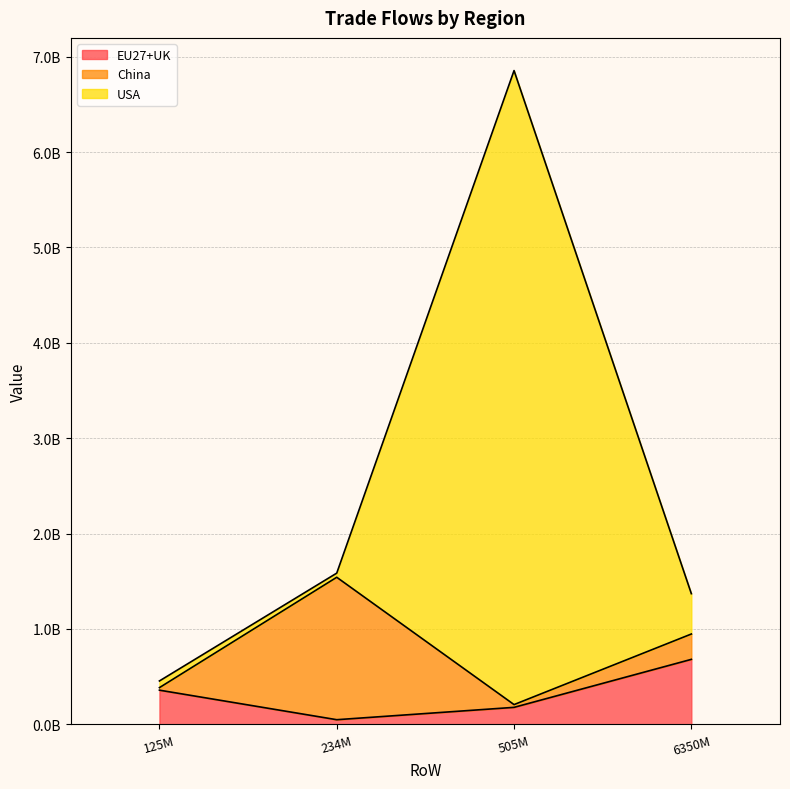

The value of EU27+UK at 6350M is 1017066748.4. True or false?

False